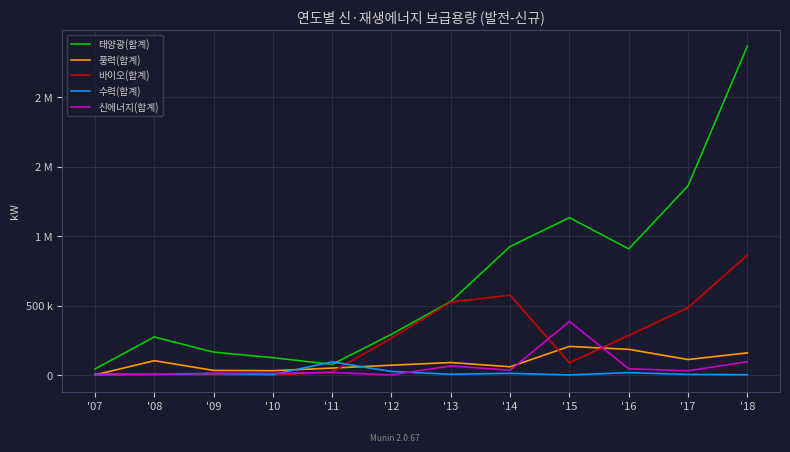

What are all the series names shown in the legend?

태양광(합계), 풍력(합계), 바이오(합계), 수력(합계), 신에너지(합계)